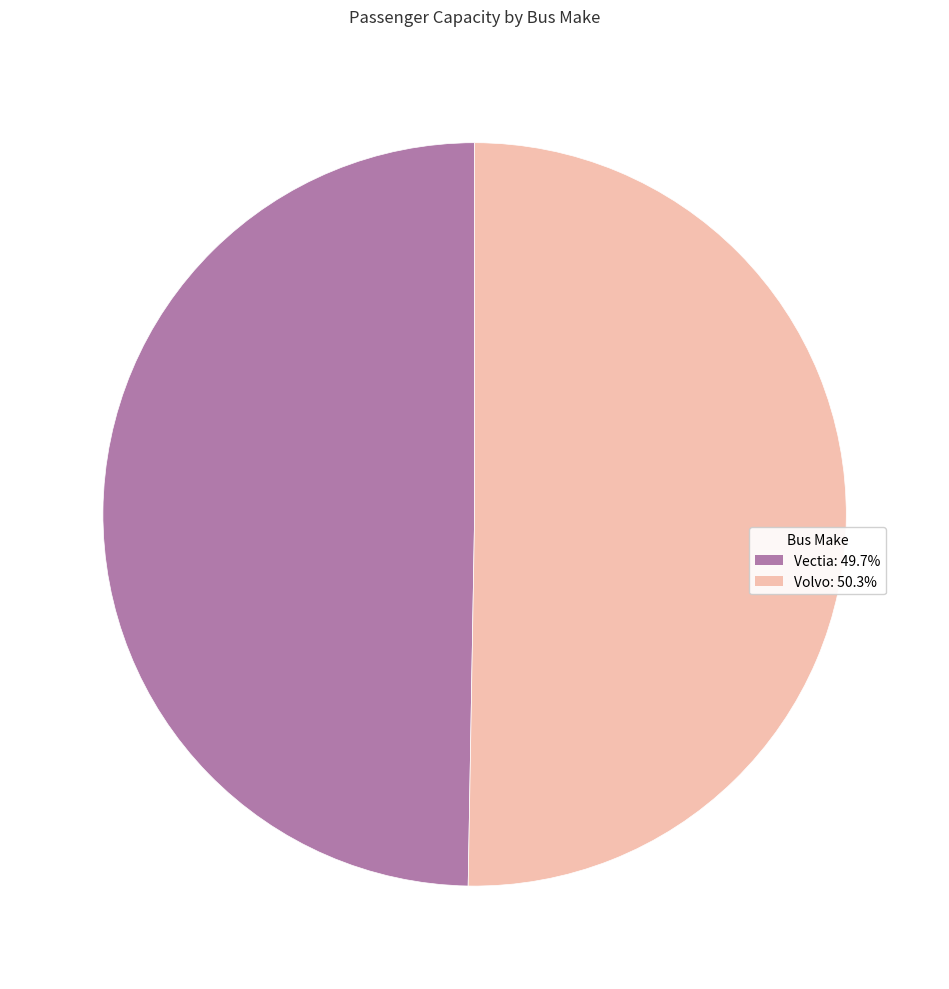

Combined, do Volvo and Vectia account for over 50%?

Yes